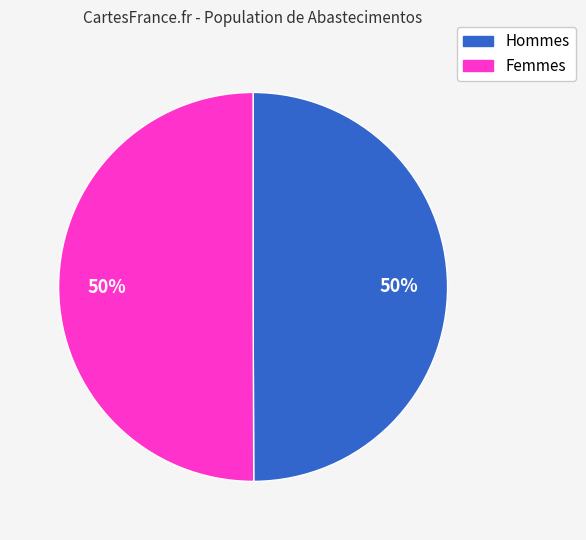

To the nearest percent, what is the difference between the largest and smallest slice percentages?

0%